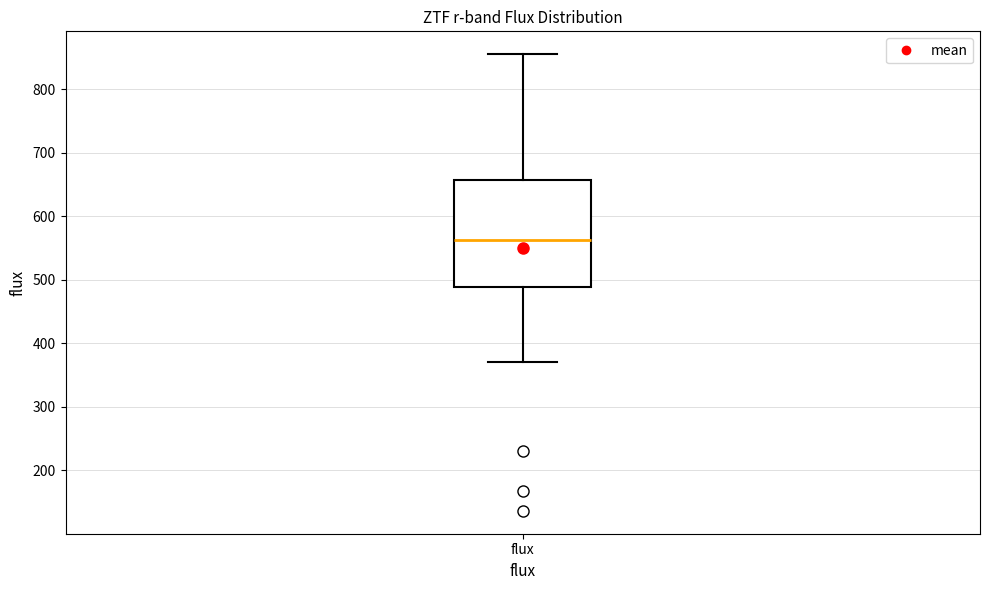

Read this box plot against the y-axis: the position of the median line, the range covered by the box, and the ends of both whiskers. The values are not printed on the chart, so give them approximately, as read against the axis.

median 560, box 490 to 660, whiskers 370 to 860